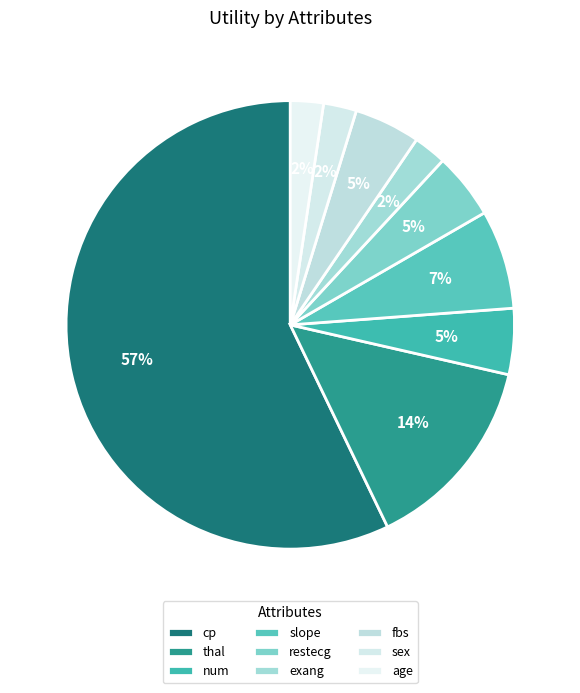

To the nearest percent, what portion does restecg represent?

5%